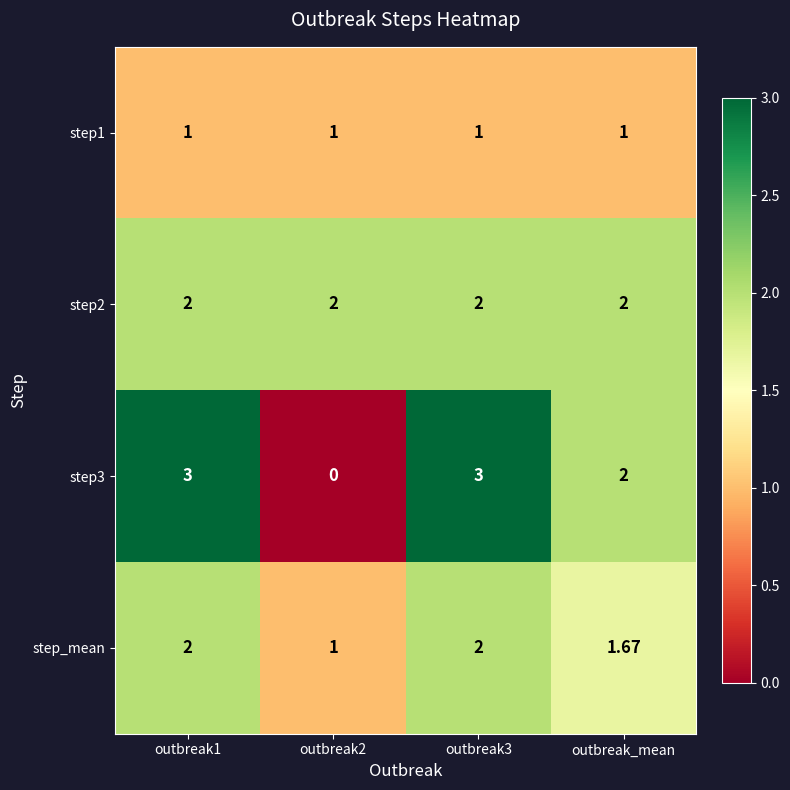

Is the value of step2 at outbreak3 greater than the value of step1 at outbreak1?

Yes